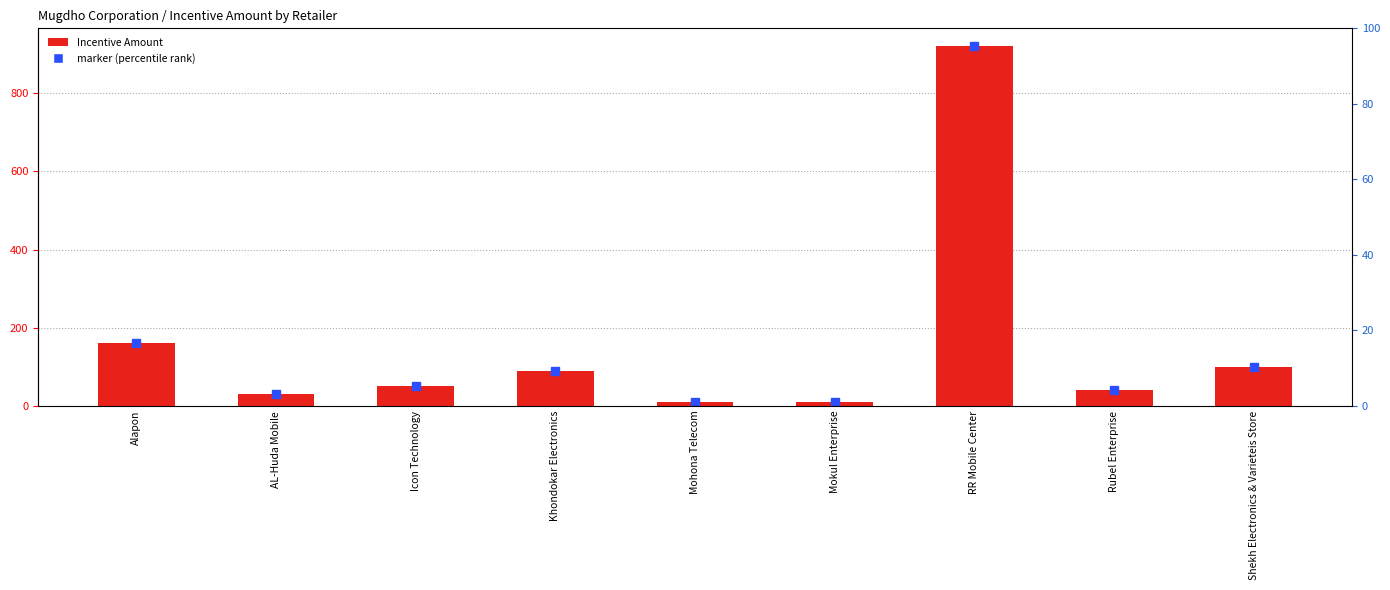

Reading left to right, transcribe all the data shown in this chart.

160	30	50	90	10	10	920	40	100